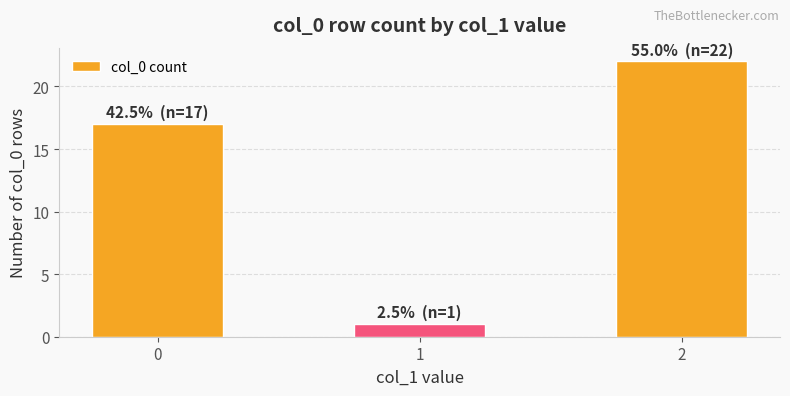

How many values are below 17?

1